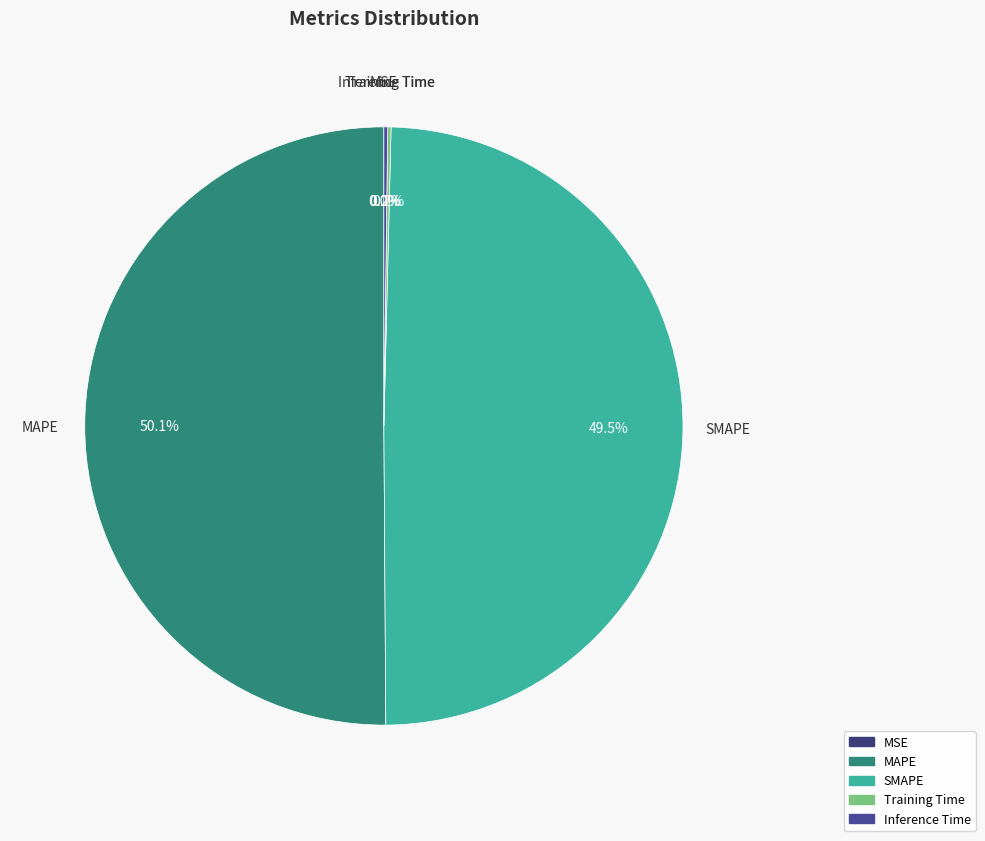

Which slice represents more than half of the pie?

MAPE